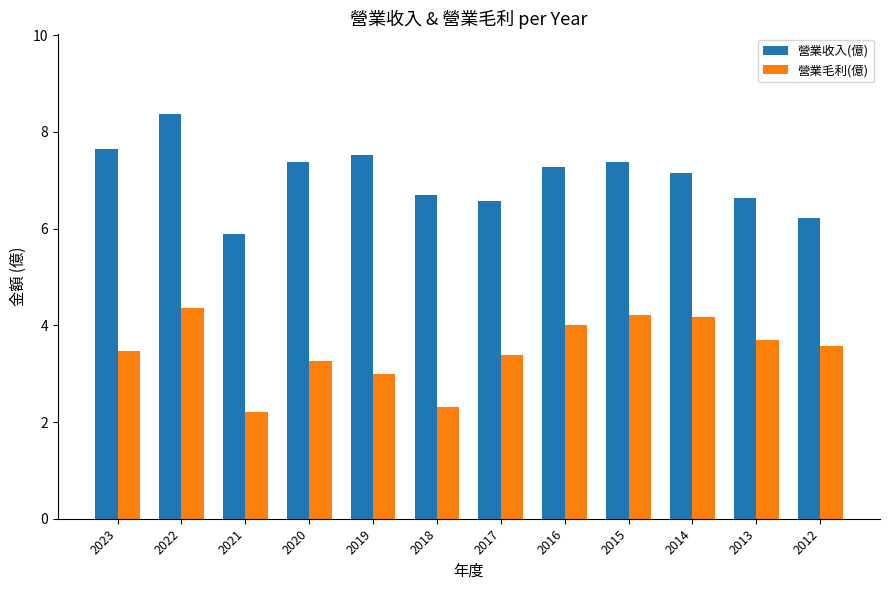

At how many categories does at least one series exceed 8?

1